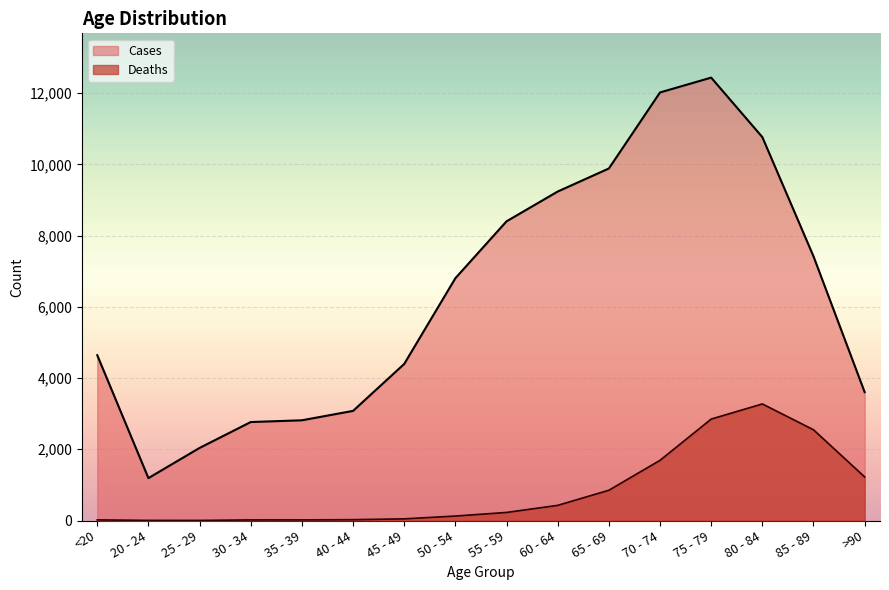

How many values in the Cases series are below 6803?

8